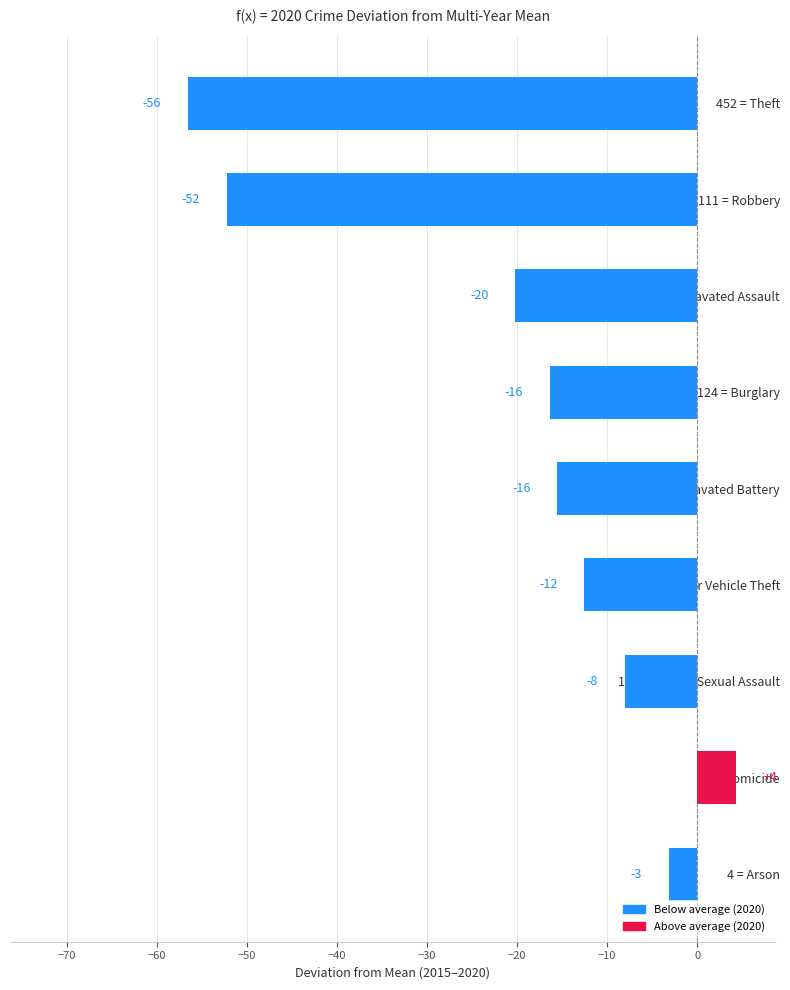

What is the minimum value shown in the chart?

-56.5